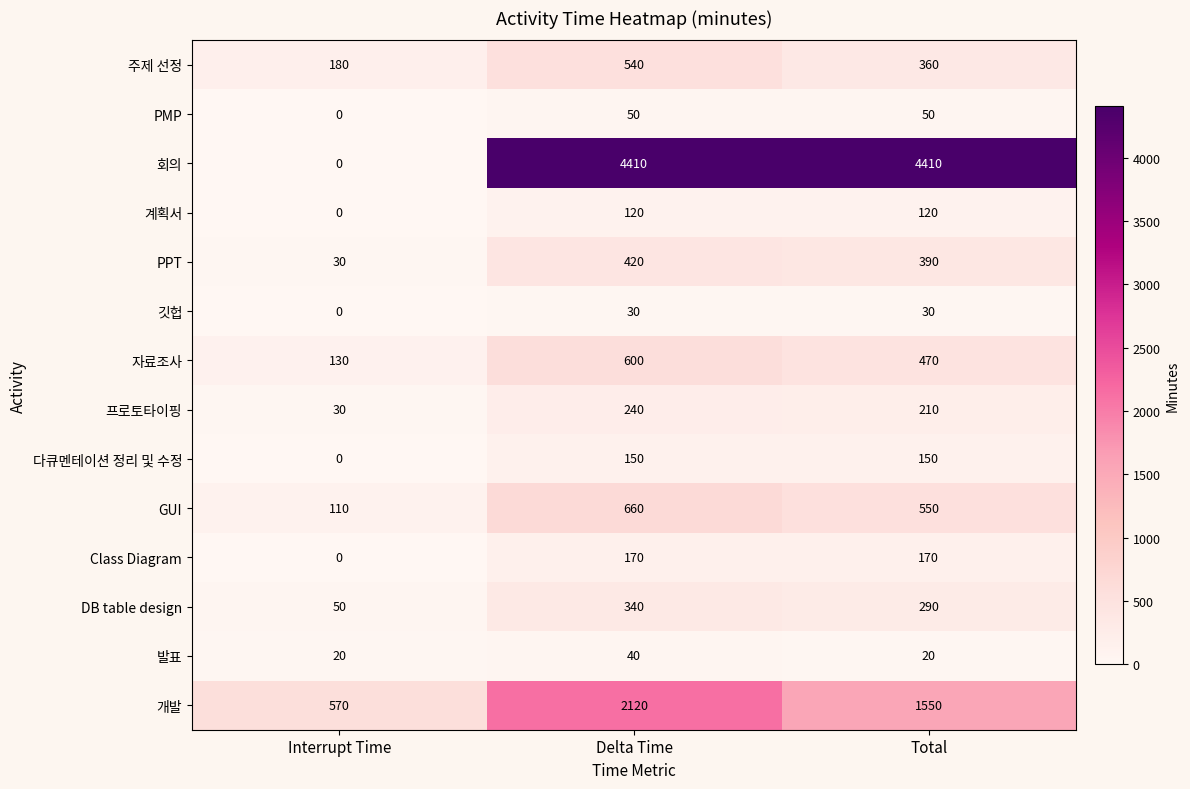

Count the number of data series in this chart.

14